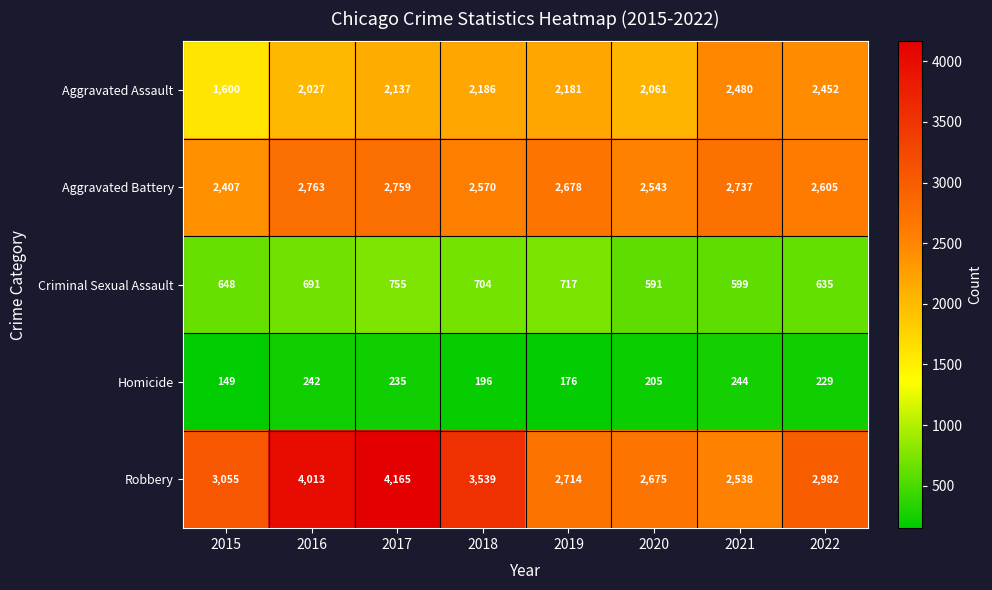

The value of Aggravated Assault at 2017 is 3658. True or false?

False